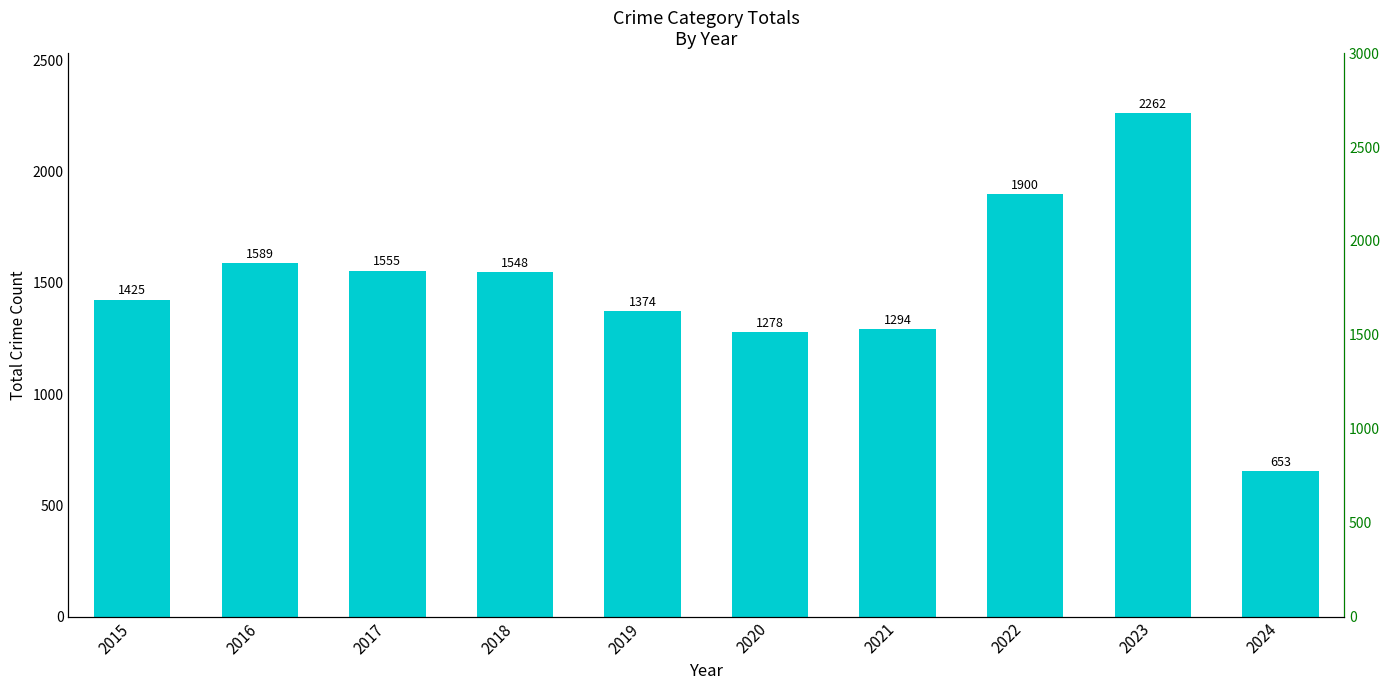

Where is the data nearest to the value 1457?

2015